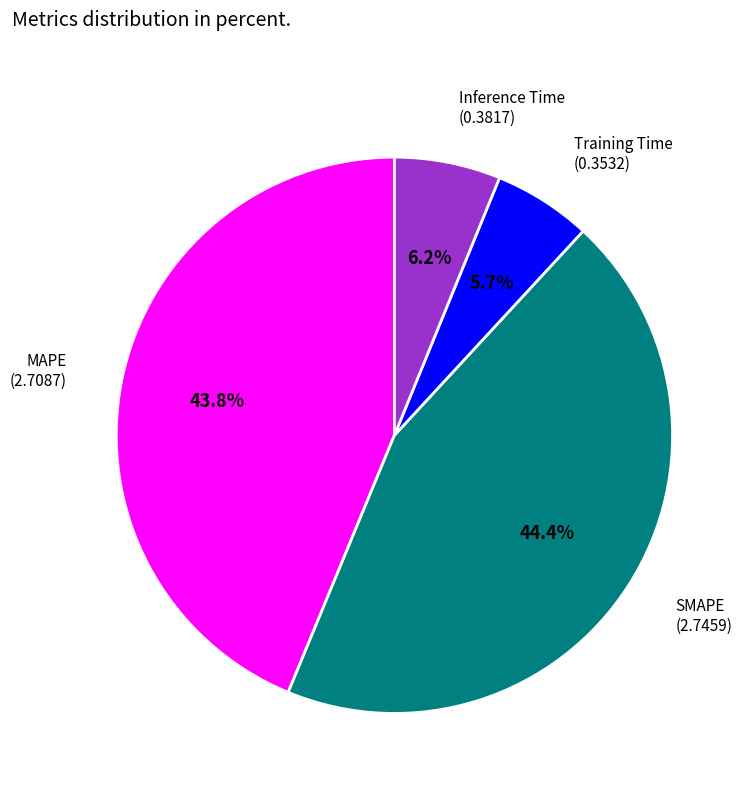

Is there any slice that represents more than half of the pie?

No